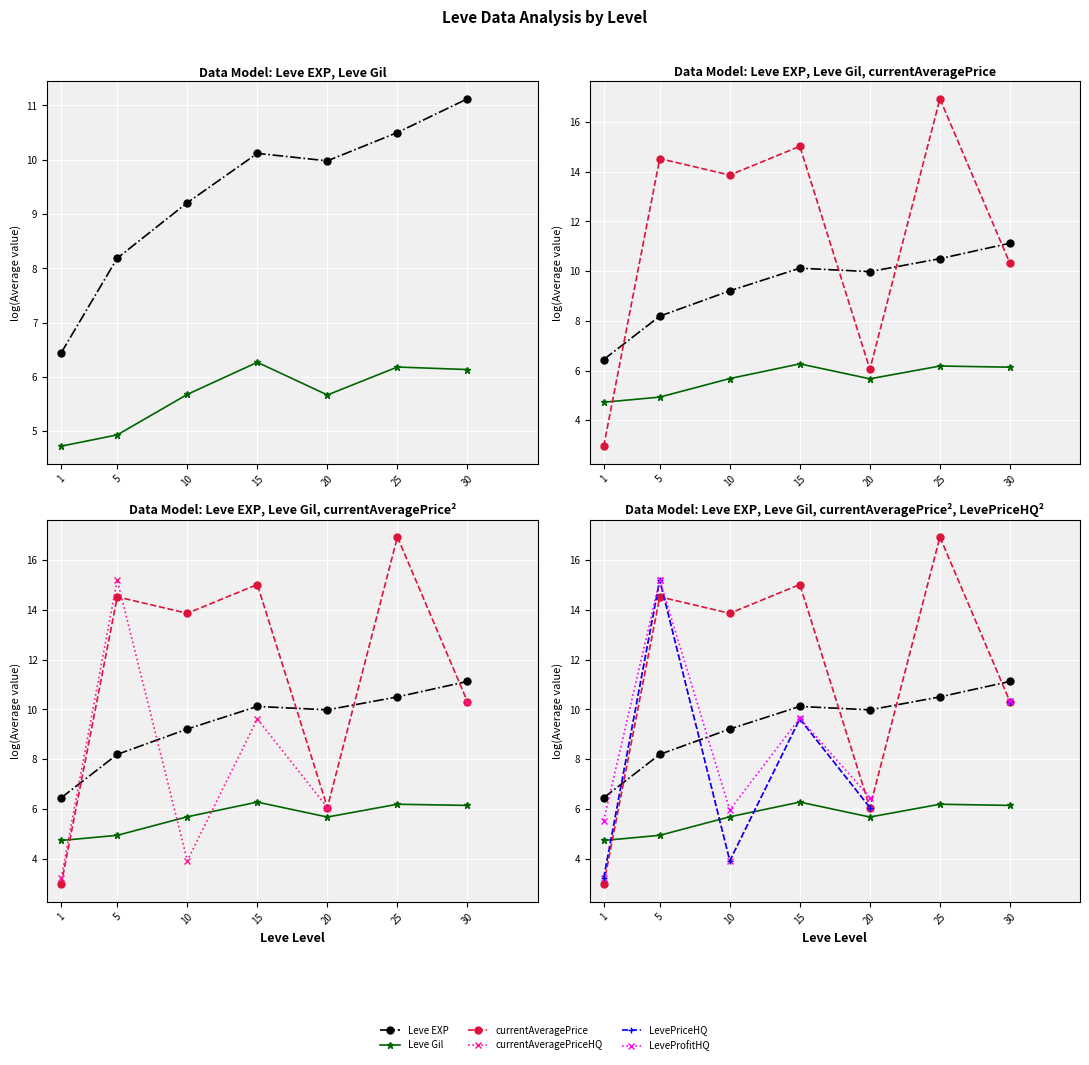

Count the number of data series in this chart.

6